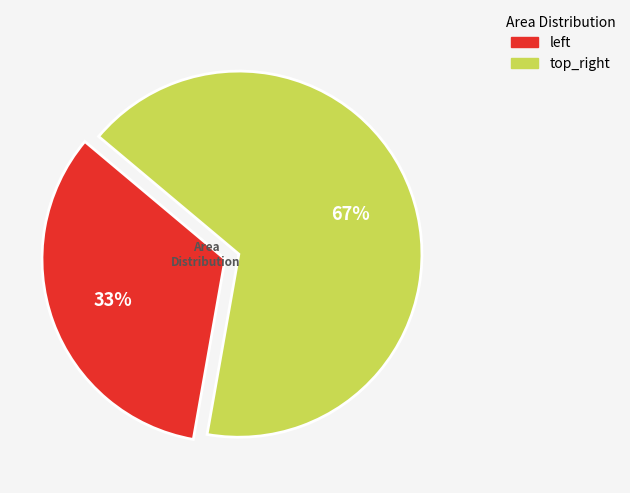

What is the majority slice?

top_right